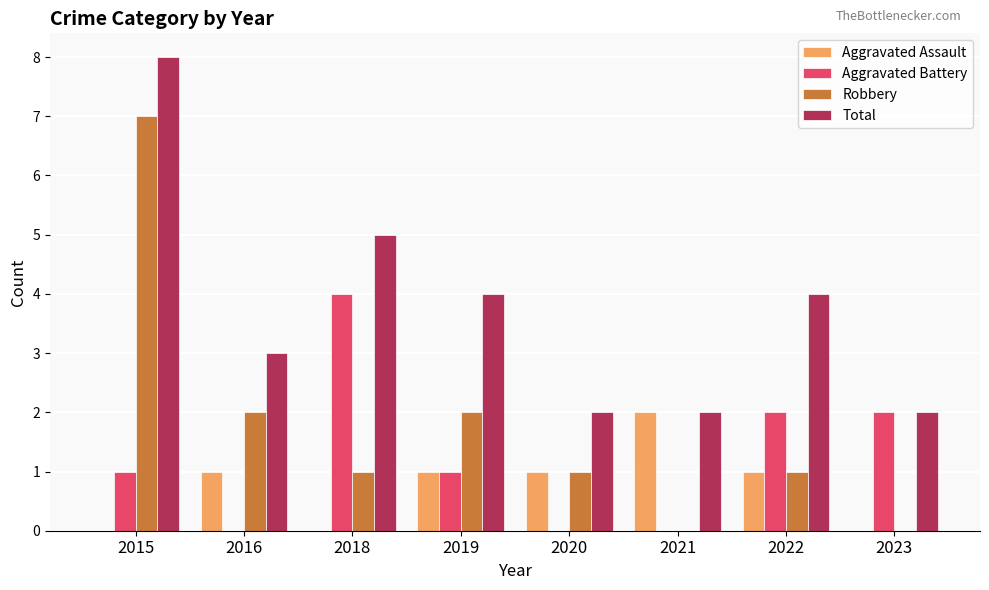

Is it true that Aggravated Battery equals 2 at 2023?

True